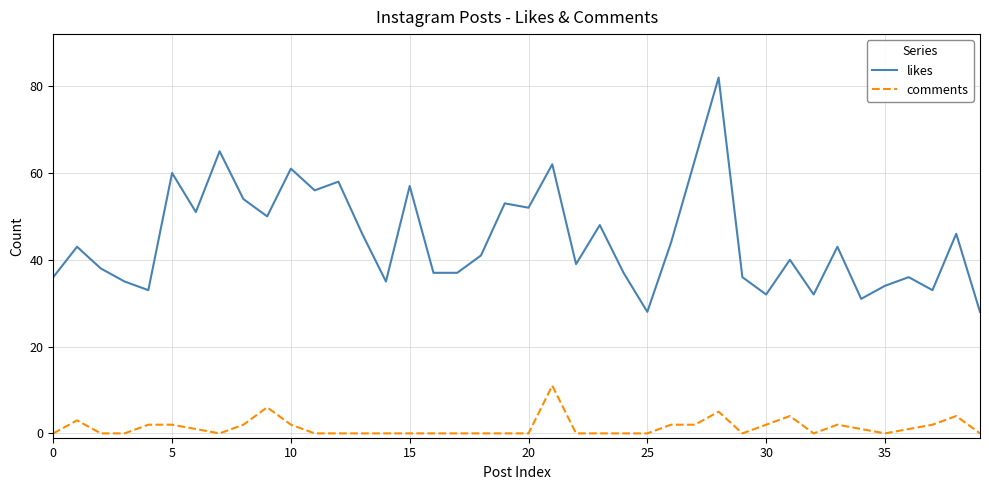

What is the greatest value displayed?

82